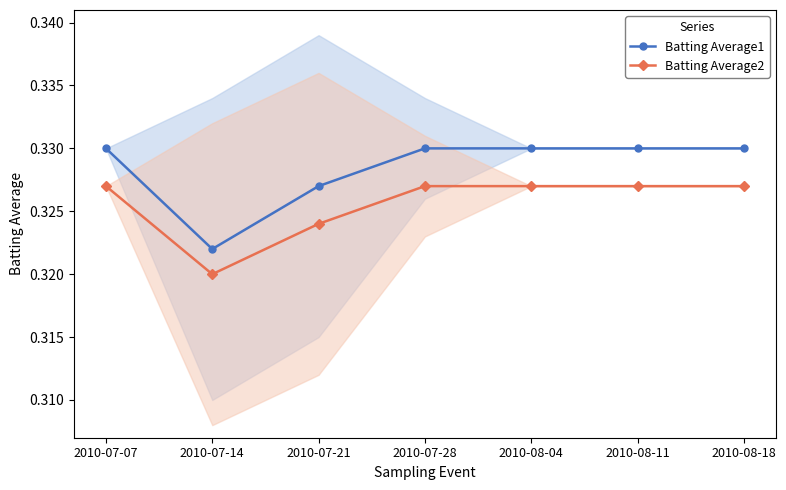

What is the sum of all Batting Average1 values?

2.3